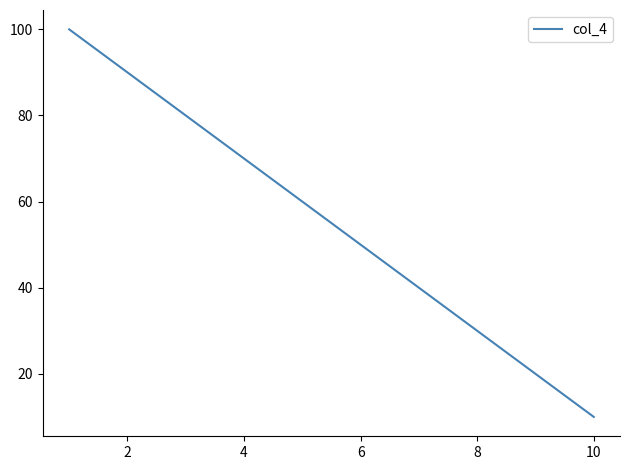

What is the difference between the maximum and minimum values?

90